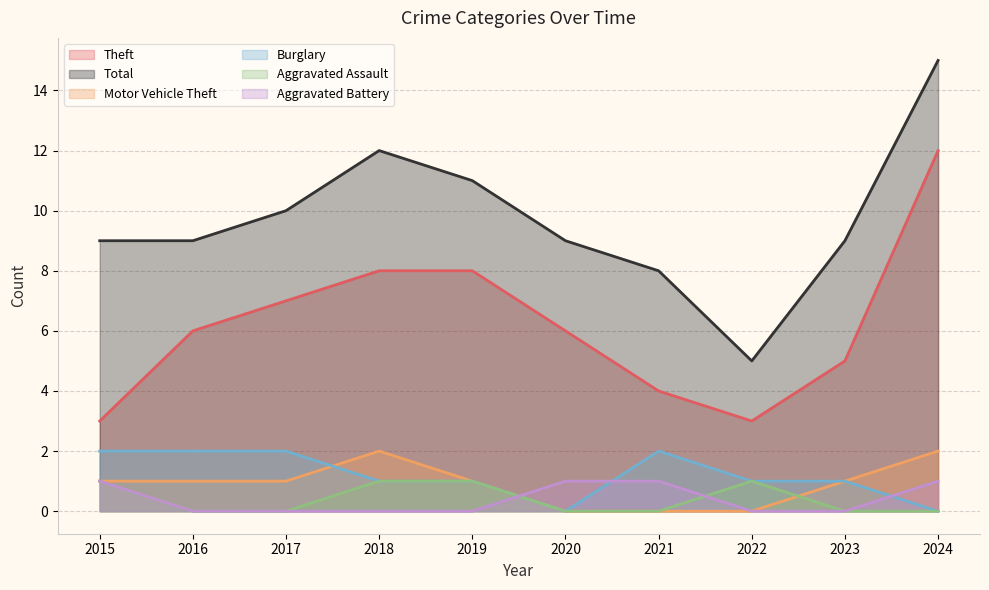

How many data points in Theft are less than 6?

4